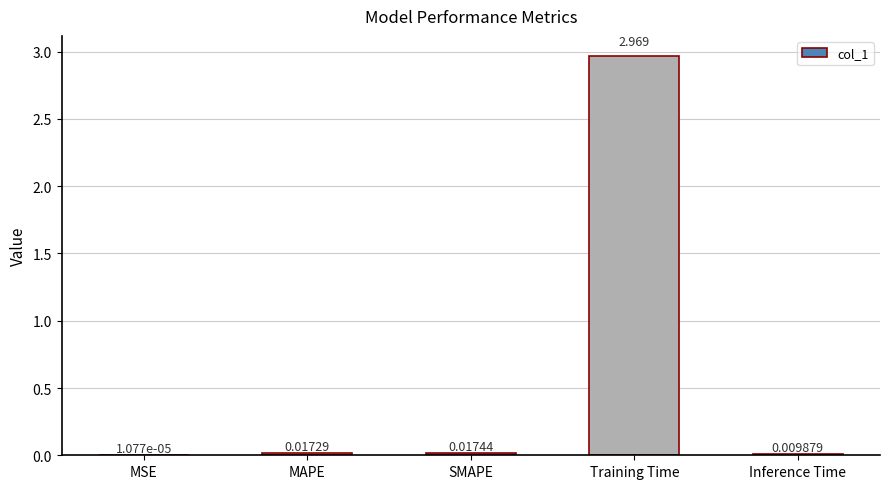

Which has a higher value, SMAPE or MAPE?

SMAPE